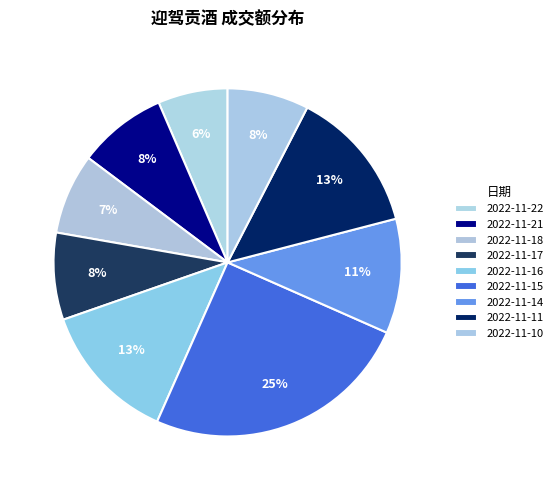

What percentage is the 2022-11-16 slice, to the nearest percent?

13%